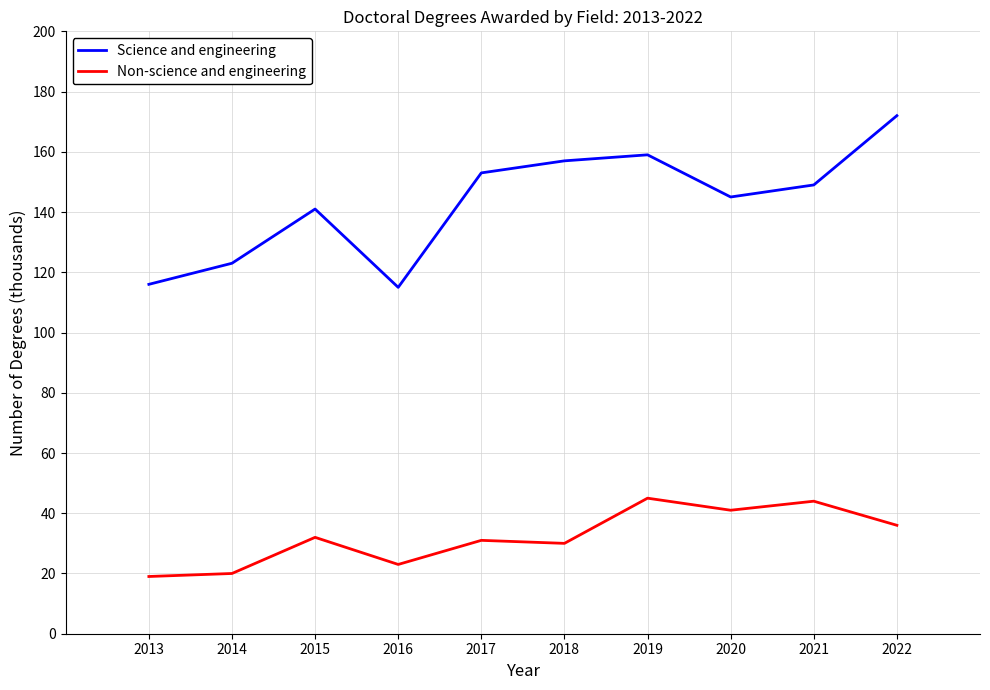

True or false: Science and engineering has more than 2 interior local peaks.

False